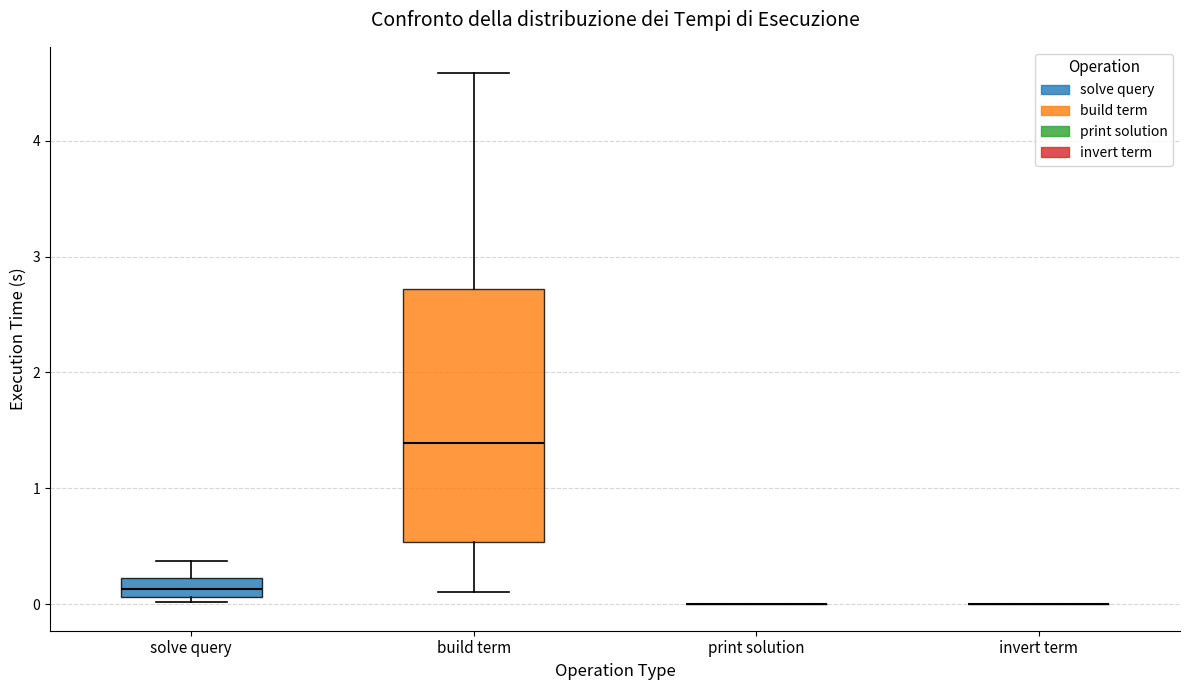

Which box is the tallest, from its lower edge to its upper edge?

build term